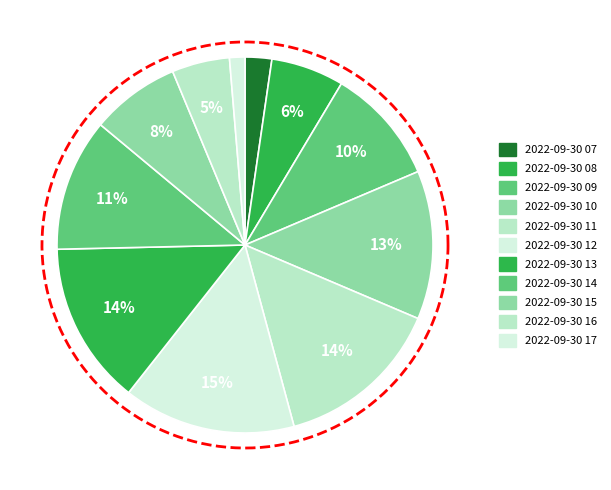

Is there a majority slice in this chart?

No